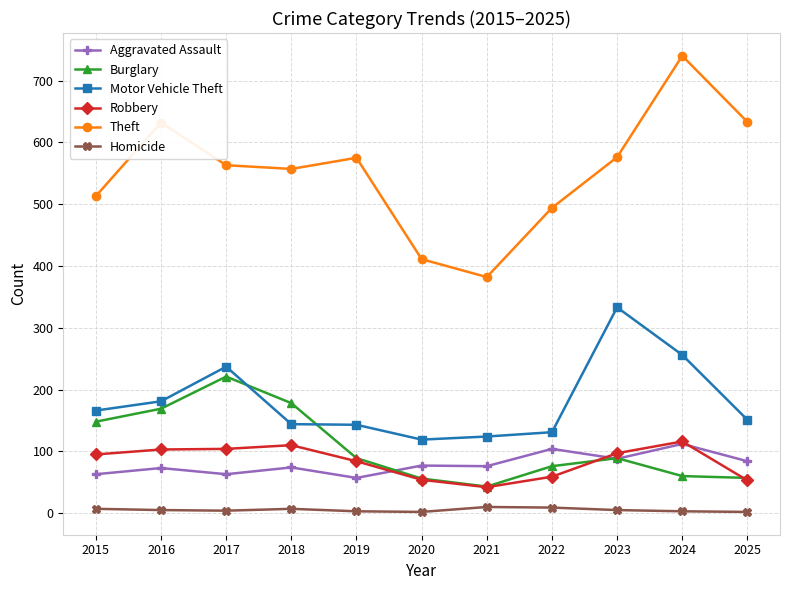

Which series changed the most between 2019 and 2020?

Theft